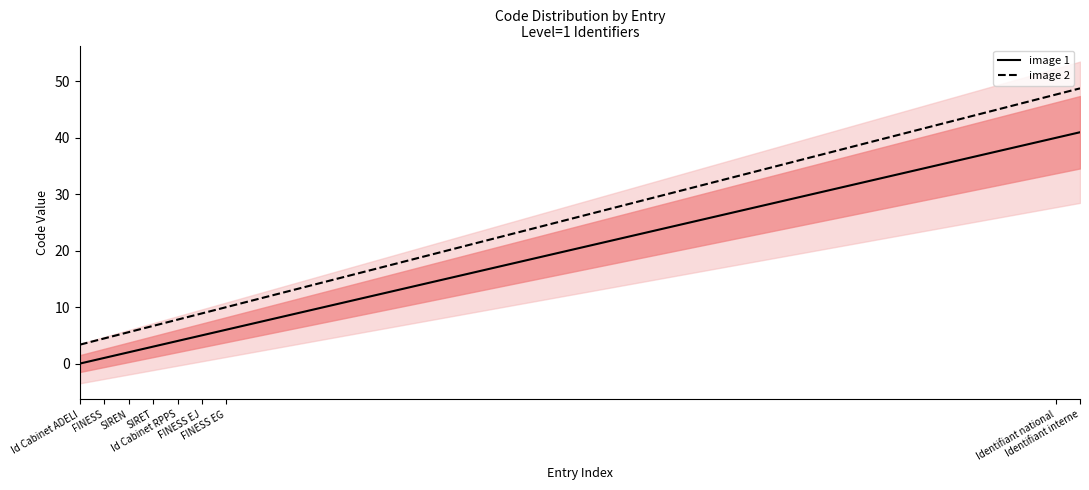

True or false: image 1 and image 2 cross at least once.

False